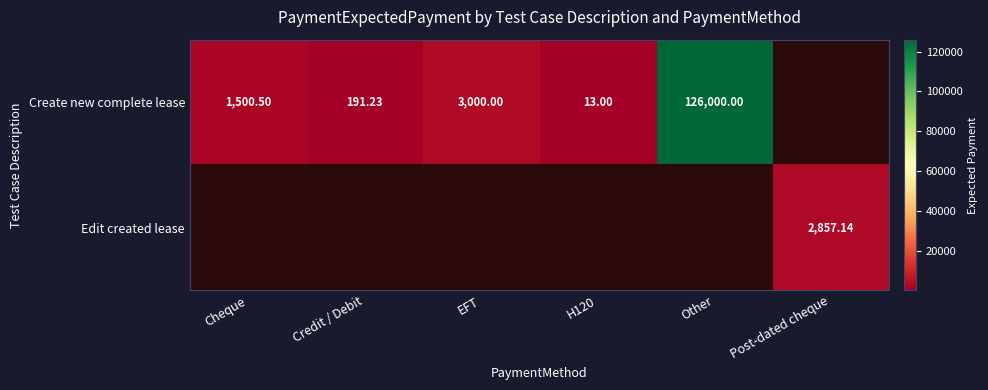

The Create new complete lease series shows 126000.0 at Other. True or false?

True